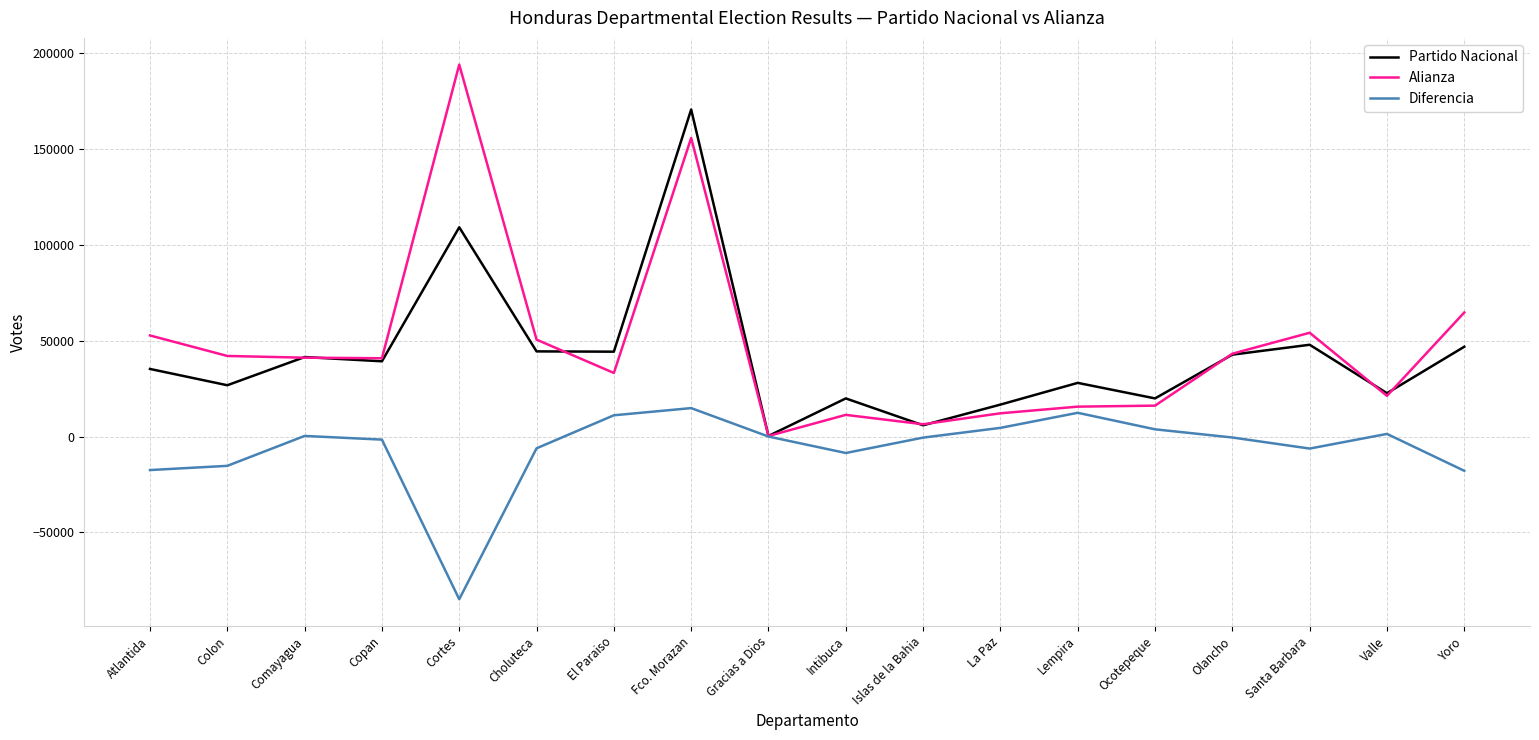

Where does the Partido Nacional series first go above 39274?

Comayagua